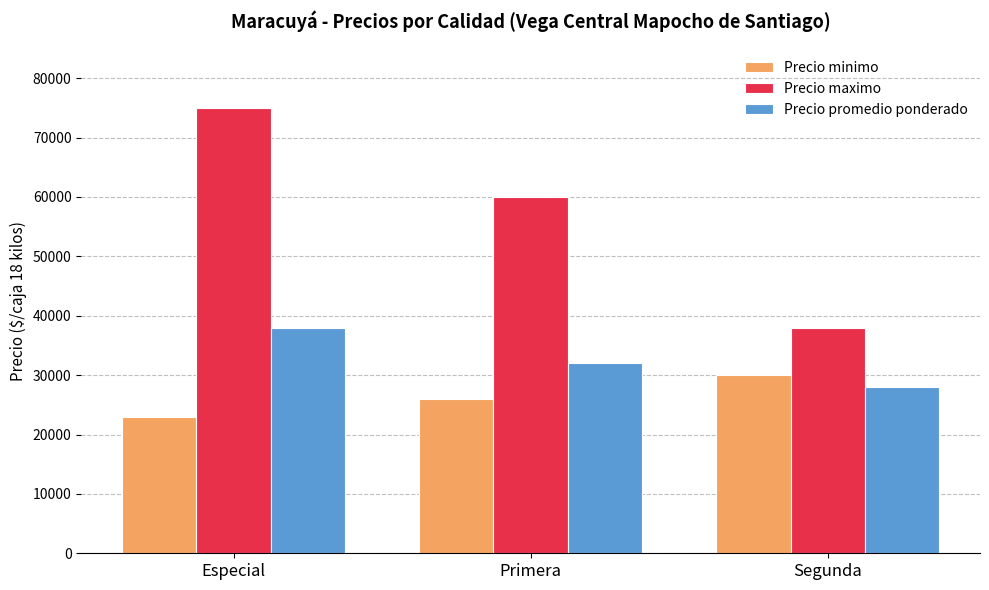

What is the average value of the Precio promedio ponderado series?

32667